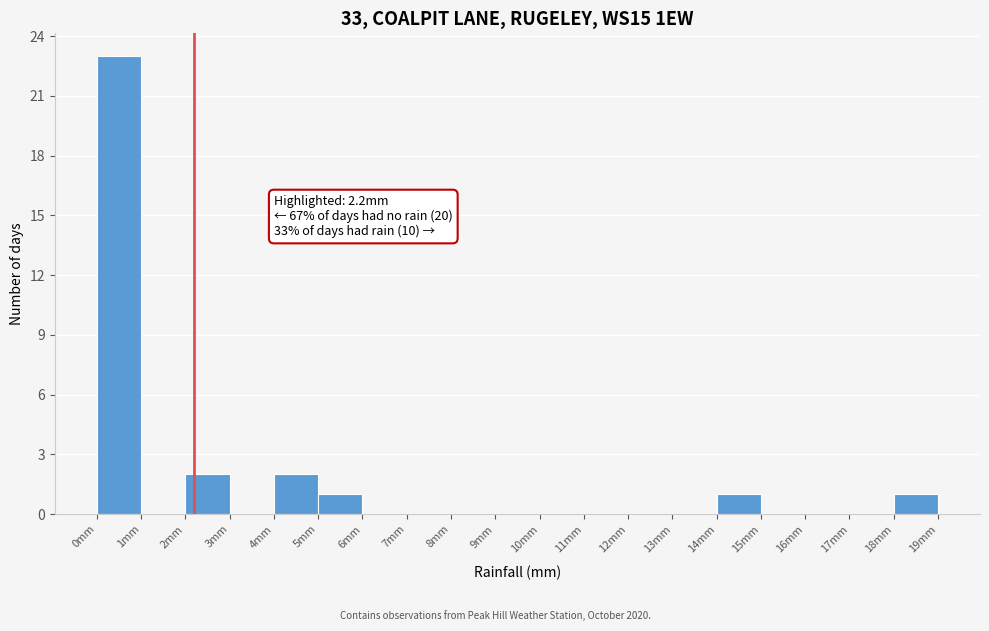

Which range on the x-axis has the tallest bar?

0 to 1